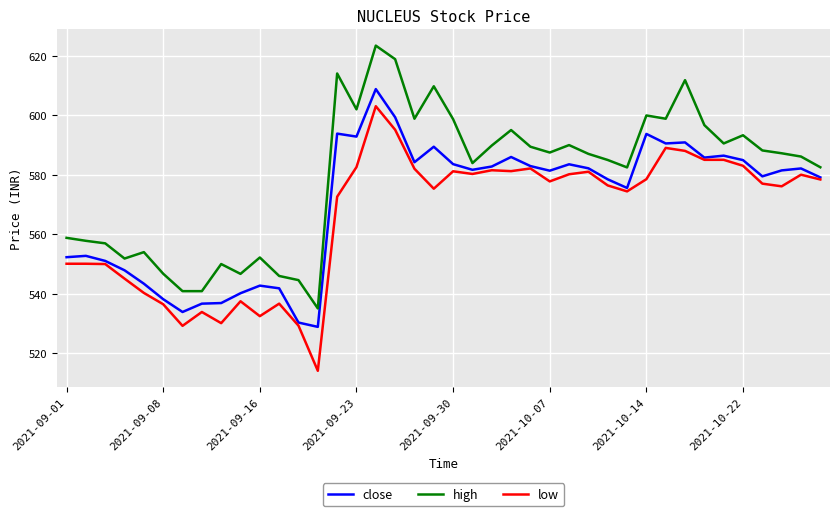

What is the maximum value shown in the chart?

623.4